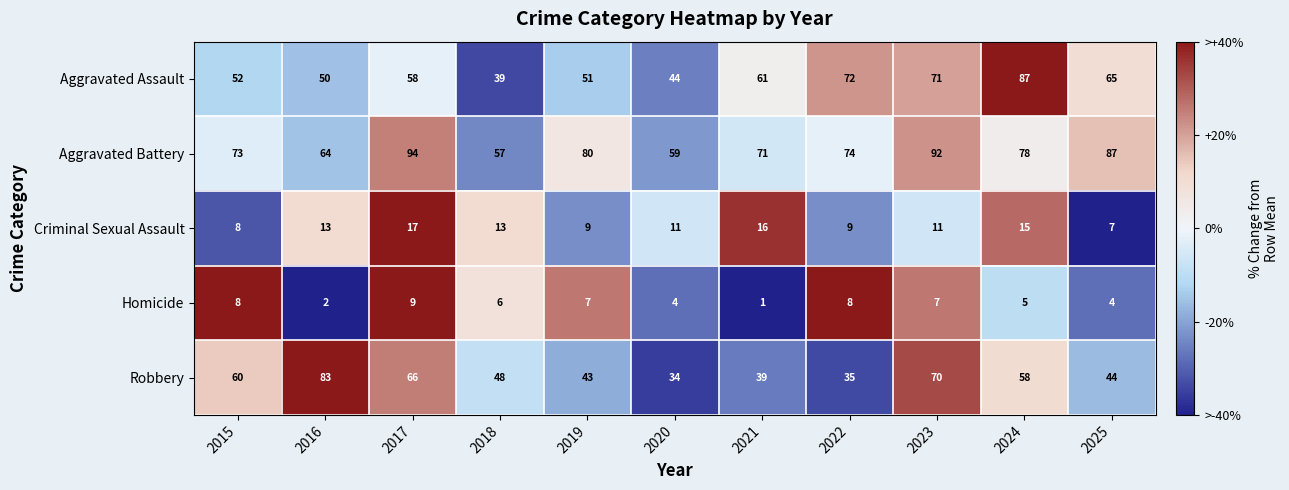

What is the smallest value displayed?

1